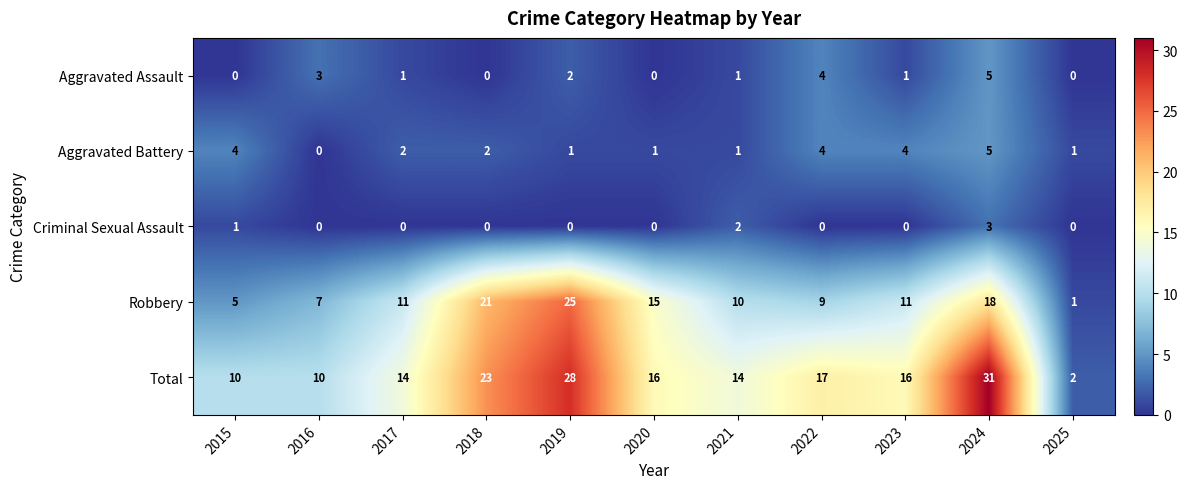

What is the sum of all Robbery values?

133